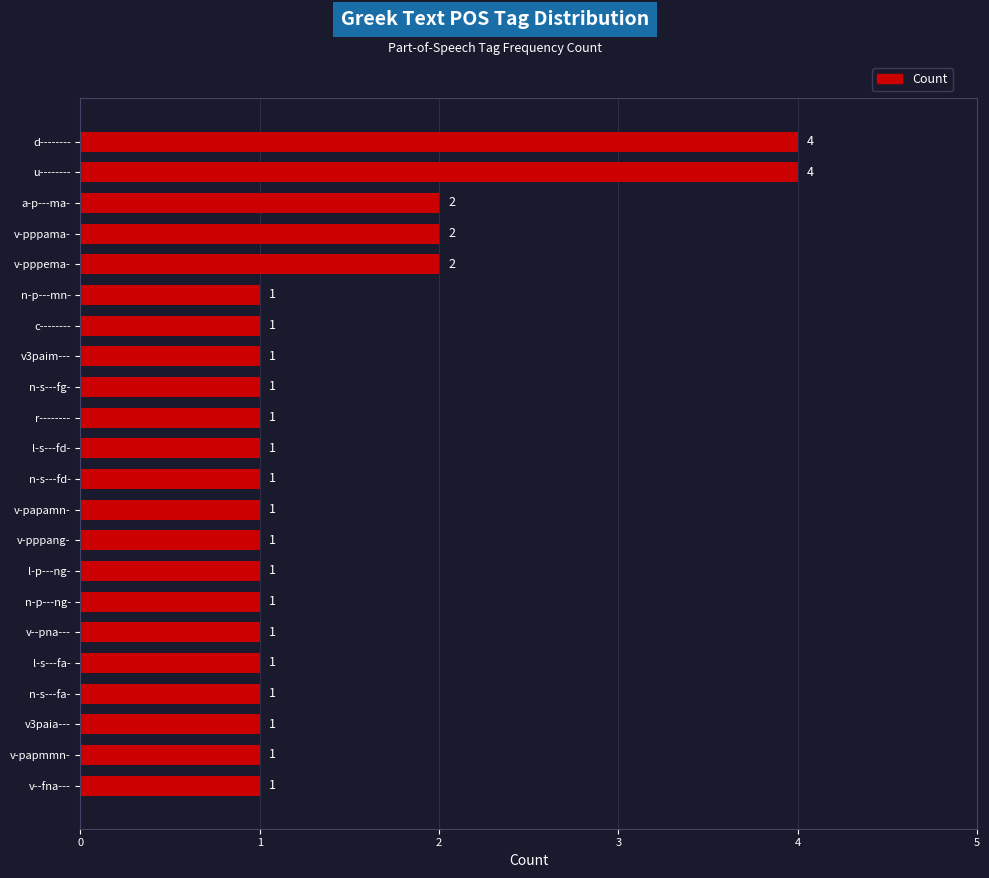

What is the greatest value displayed?

4